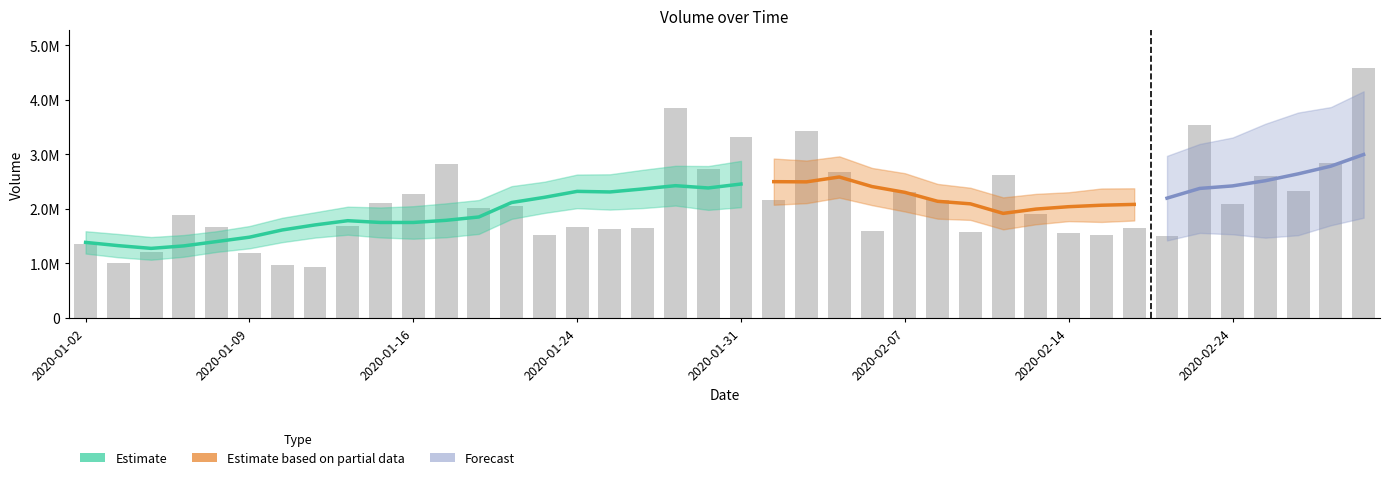

List the labels in order of value, largest first.

2020-02-28, 2020-01-29, 2020-02-21, 2020-02-04, 2020-01-31, 2020-02-27, 2020-01-17, 2020-01-30, 2020-02-05, 2020-02-12, 2020-02-25, 2020-02-26, 2020-02-07, 2020-01-16, 2020-02-03, 2020-02-10, 2020-01-15, 2020-02-24, 2020-01-22, 2020-01-21, 2020-02-13, 2020-01-07, 2020-01-14, 2020-01-24, 2020-01-08, 2020-02-19, 2020-01-28, 2020-01-27, 2020-02-06, 2020-02-11, 2020-02-14, 2020-01-23, 2020-02-18, 2020-02-20, 2020-01-02, 2020-01-06, 2020-01-09, 2020-01-03, 2020-01-10, 2020-01-13